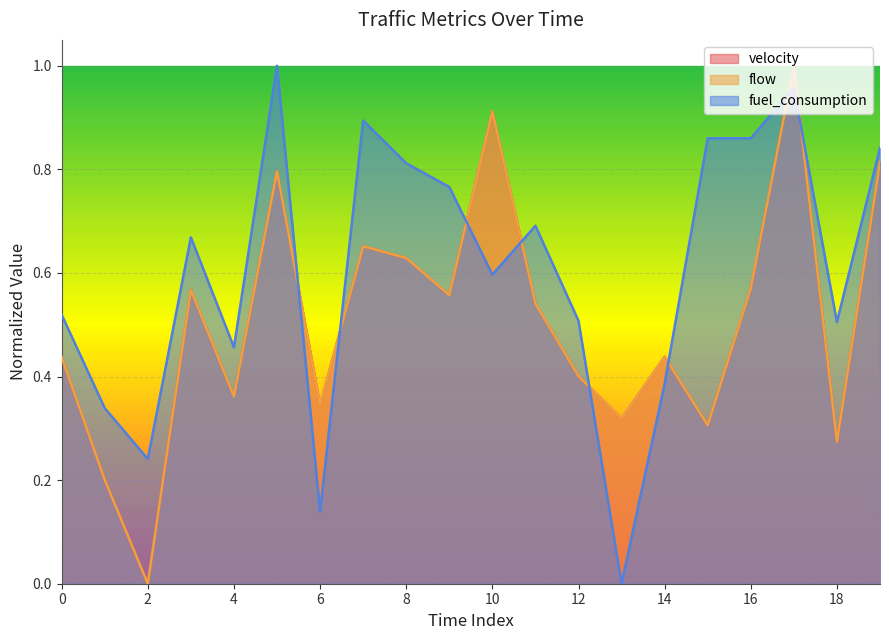

At which category is the sum across all series the highest?

17